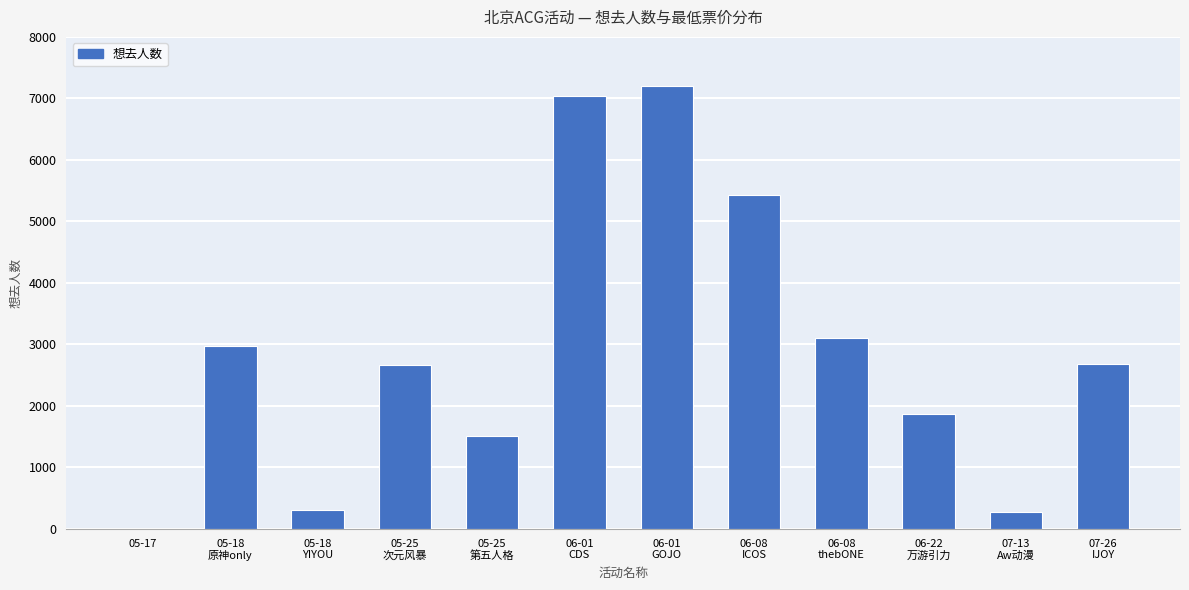

How many distinct data groups are displayed?

1